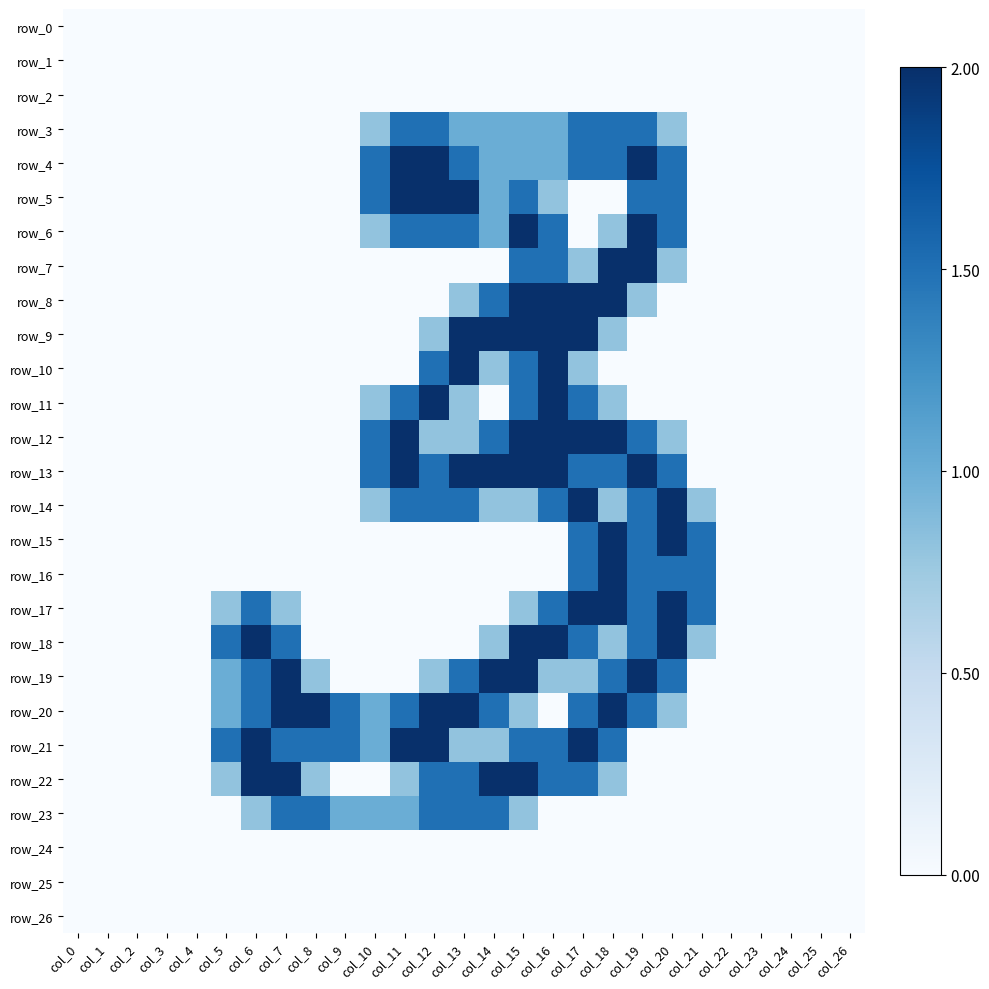

How many values in the row_3 series exceed 0?

11